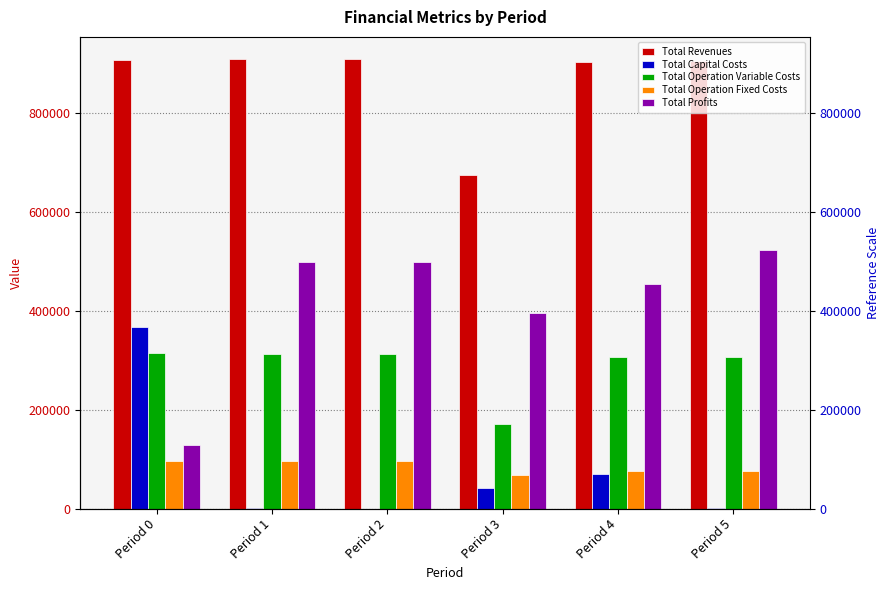

What value does the Total Operation Fixed Costs series have at Period 3?

67723.7